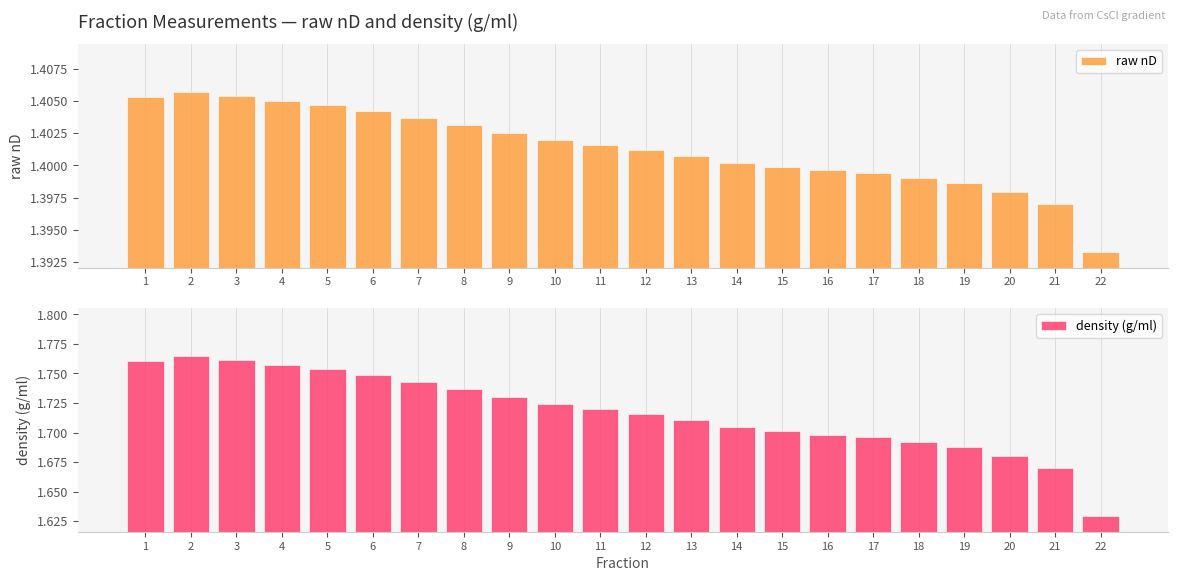

What is the total value across all series at 22?

3.0